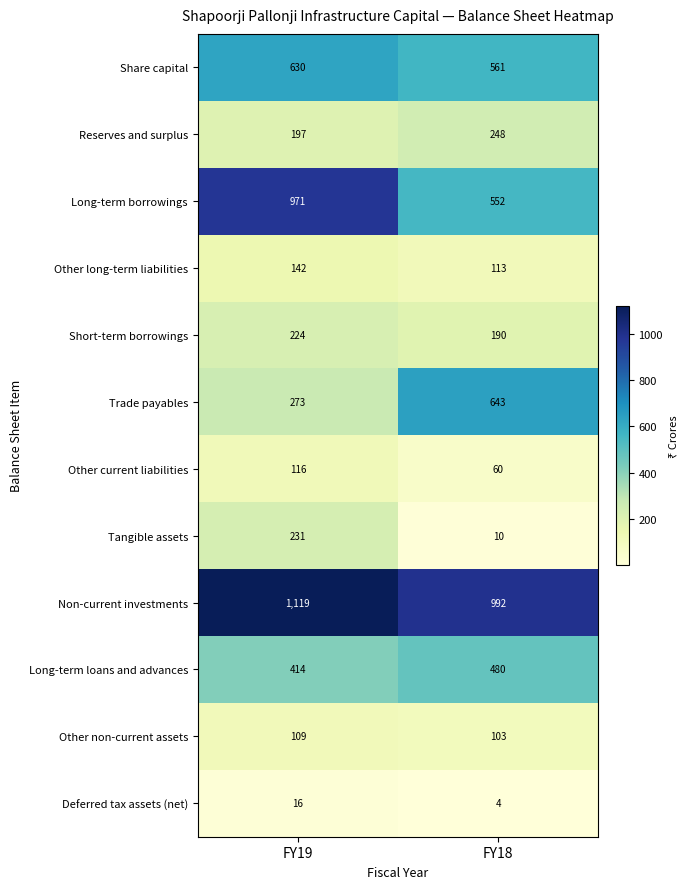

What is the average value of the Other current liabilities series?

88